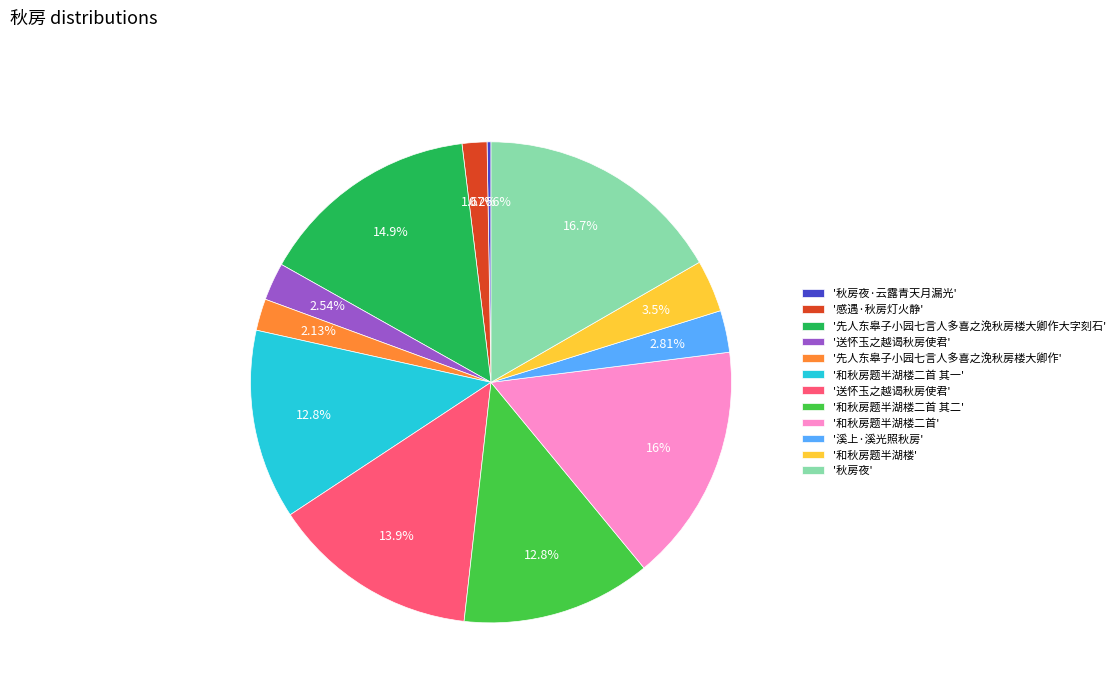

Does any single category account for the majority?

No